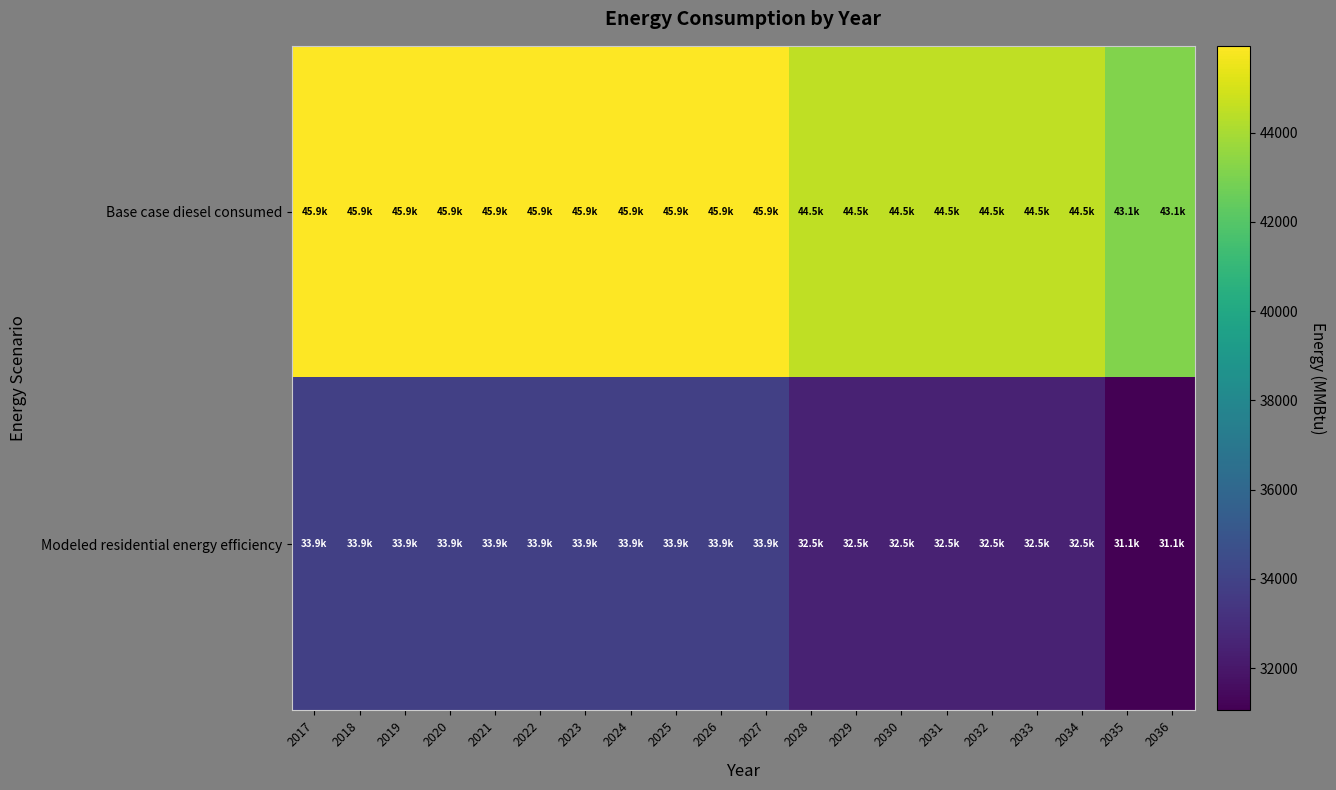

Which label corresponds to the largest value in the chart?

2017